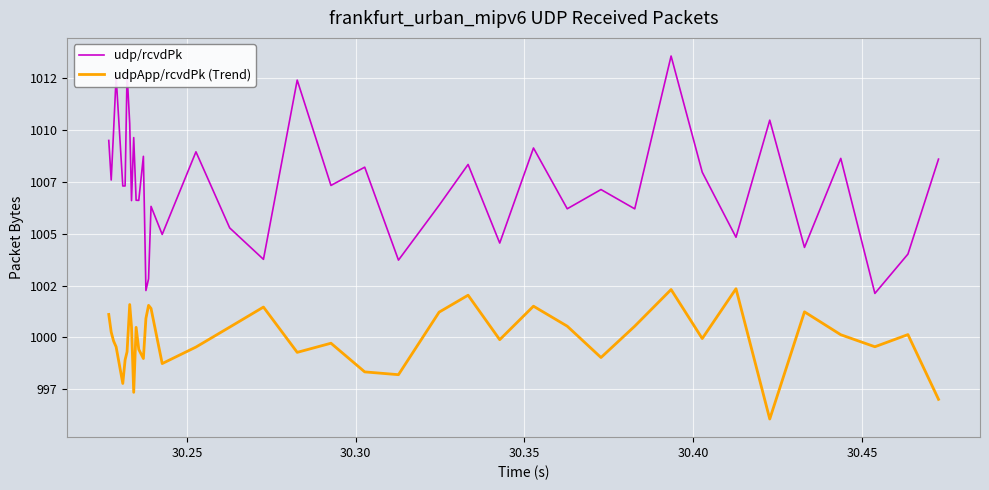

What are all the series names shown in the legend?

udp/rcvdPk, udpApp/rcvdPk (Trend)